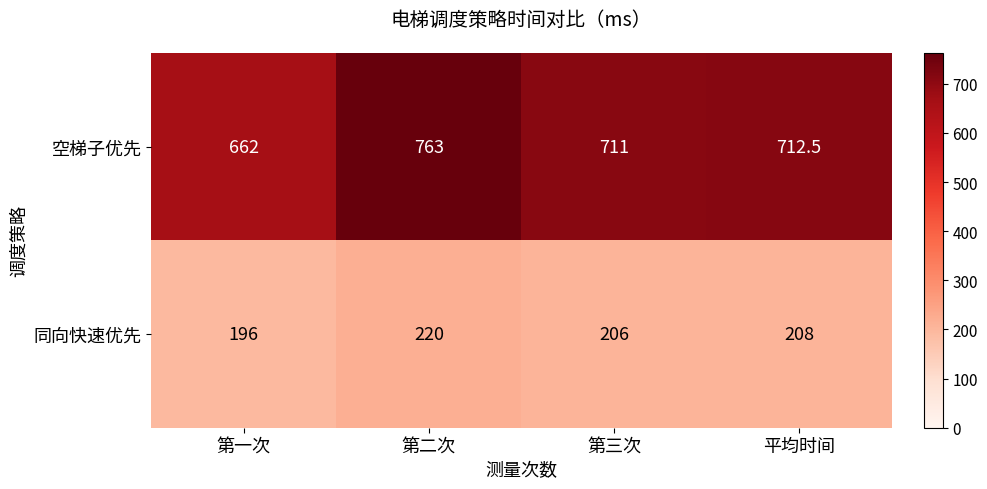

What is the average value of the 空梯子优先 series?

712.1